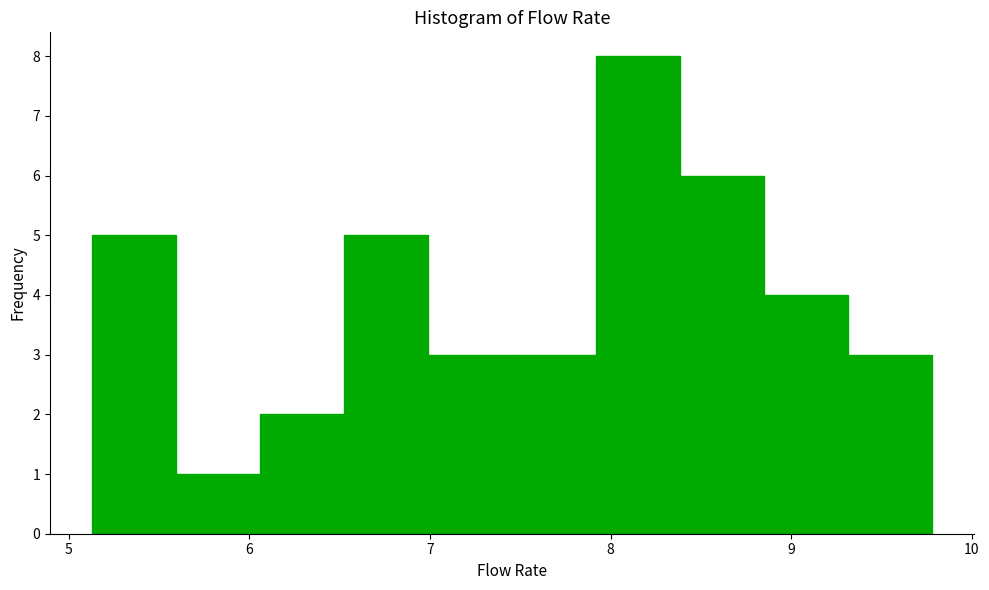

Reading left to right, list every bar in this chart as the range it spans on the x-axis followed by its height. Neither the bar edges nor the heights are printed on the chart, so give them approximately, as read against the axes.

5.1 to 5.6: 5
5.6 to 6.1: 1
6.1 to 6.5: 2
6.5 to 7.0: 5
7.0 to 7.5: 3
7.5 to 7.9: 3
7.9 to 8.4: 8
8.4 to 8.9: 6
8.9 to 9.3: 4
9.3 to 9.8: 3